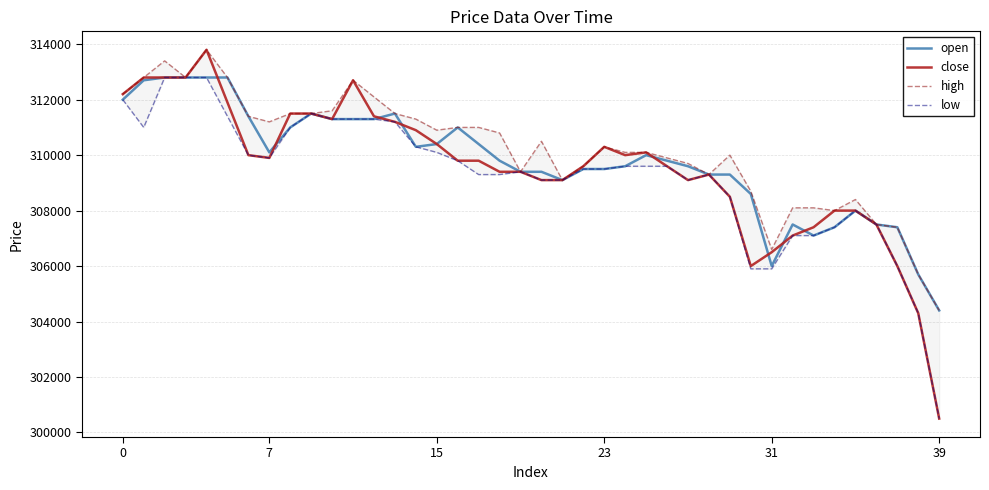

Between 11 and 31, which is larger?

11